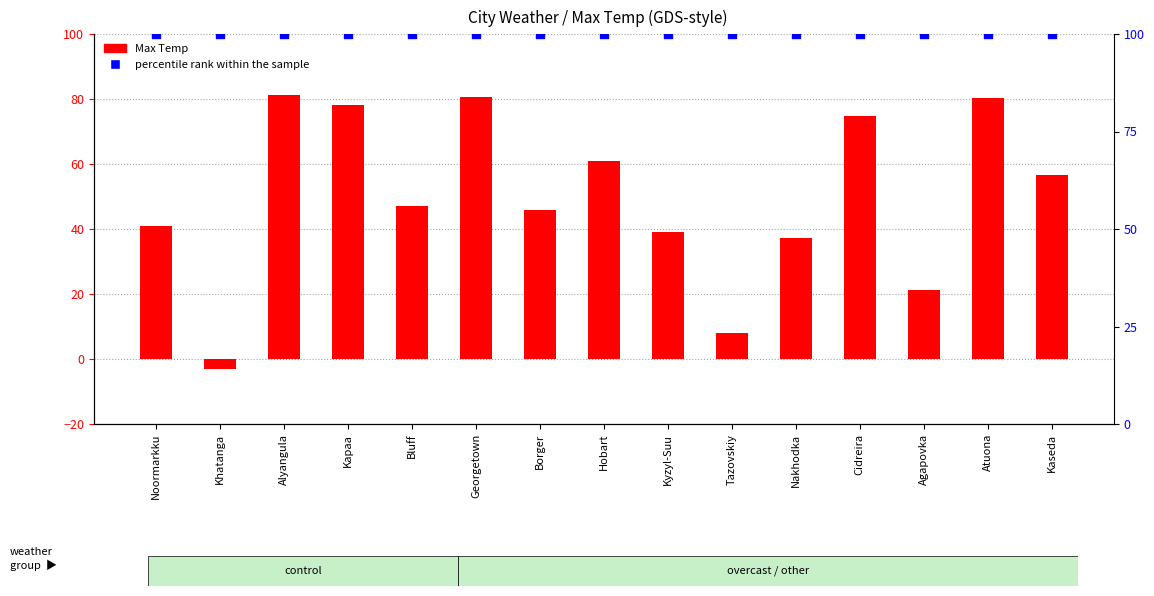

At how many categories does at least one series exceed 98?

15